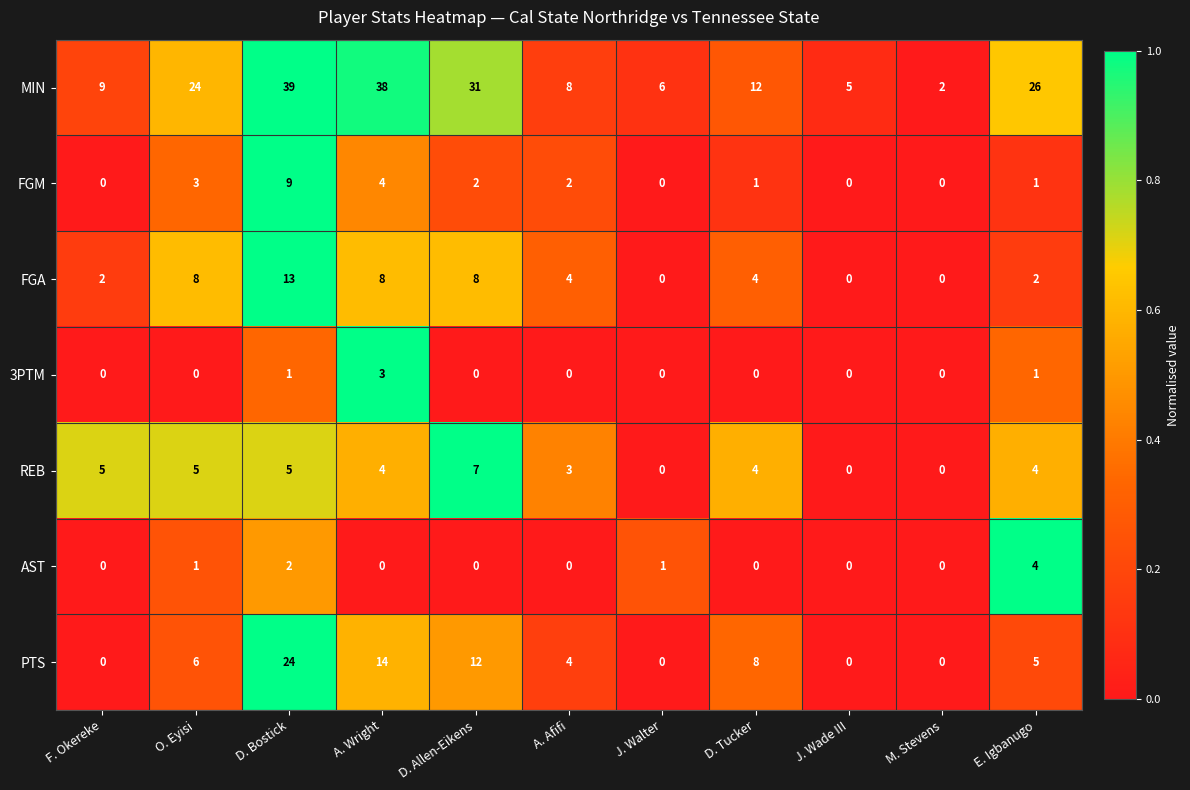

How many values in FGM are above zero?

7